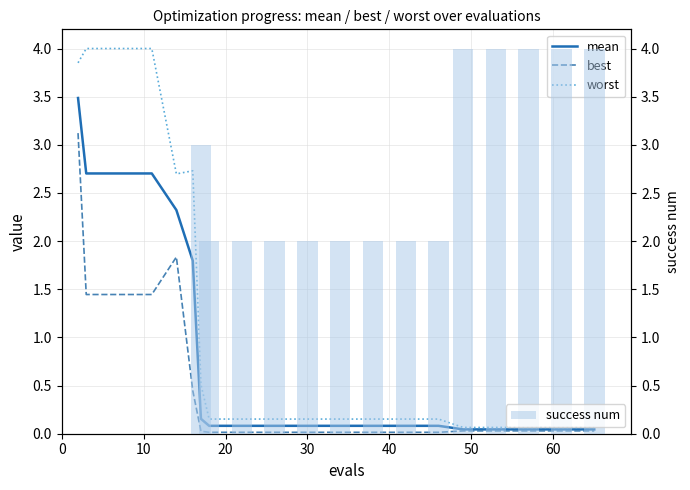

What is the maximum value for success num?

4